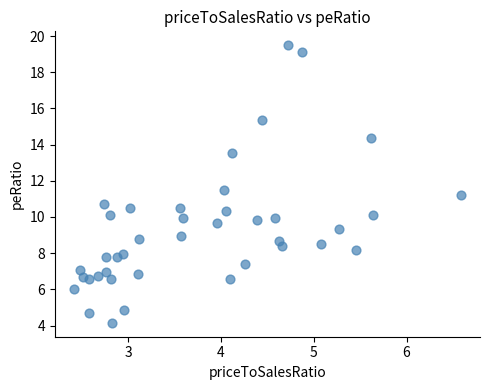

What is the range of X values (max minus min)?

4.2